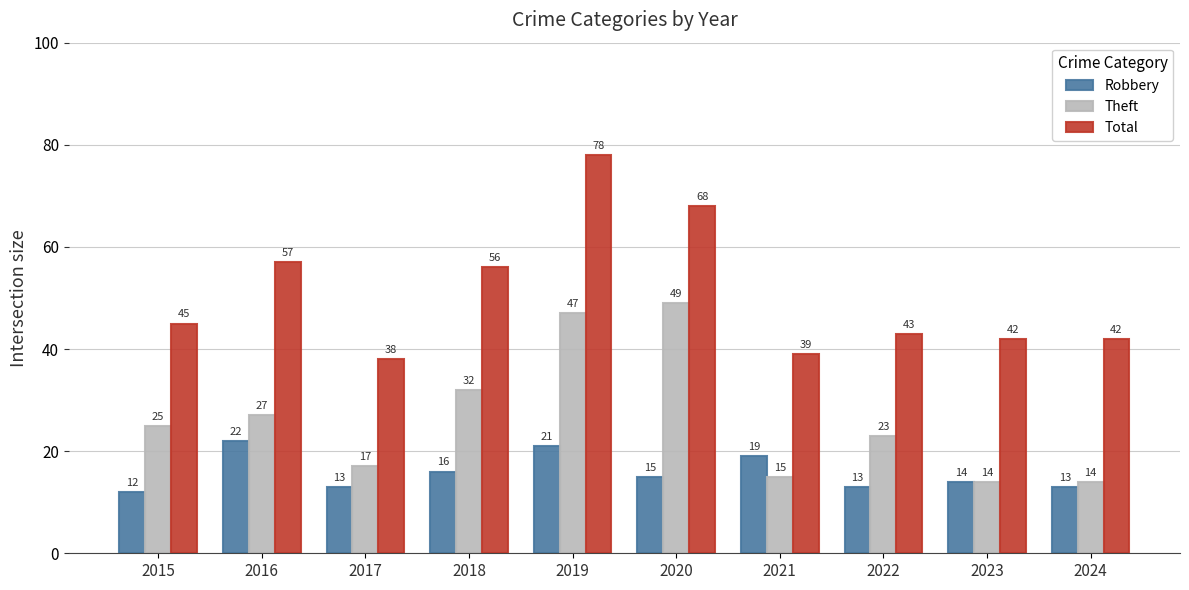

What is the difference between the highest and lowest values at 2019?

57